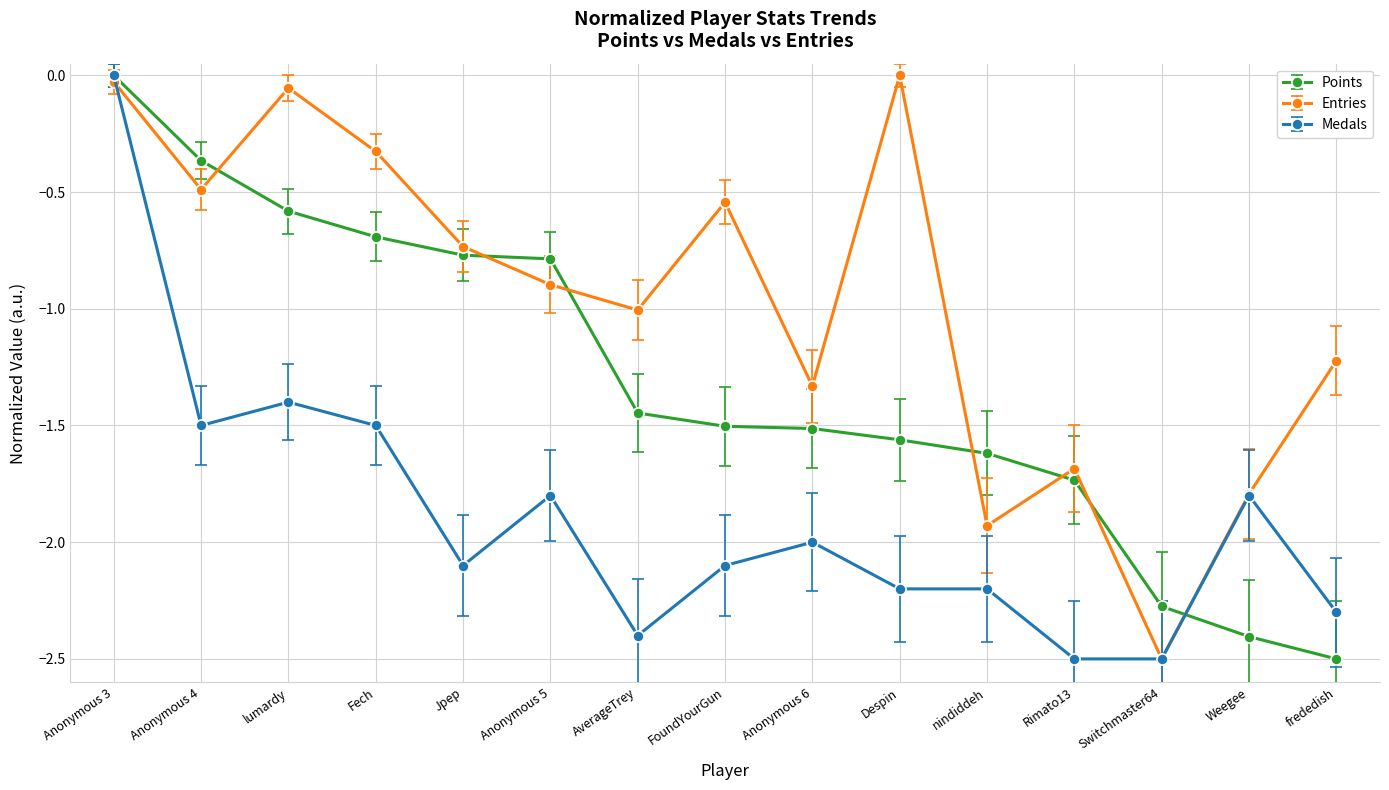

At which category is the sum across all series the highest?

Anonymous 3